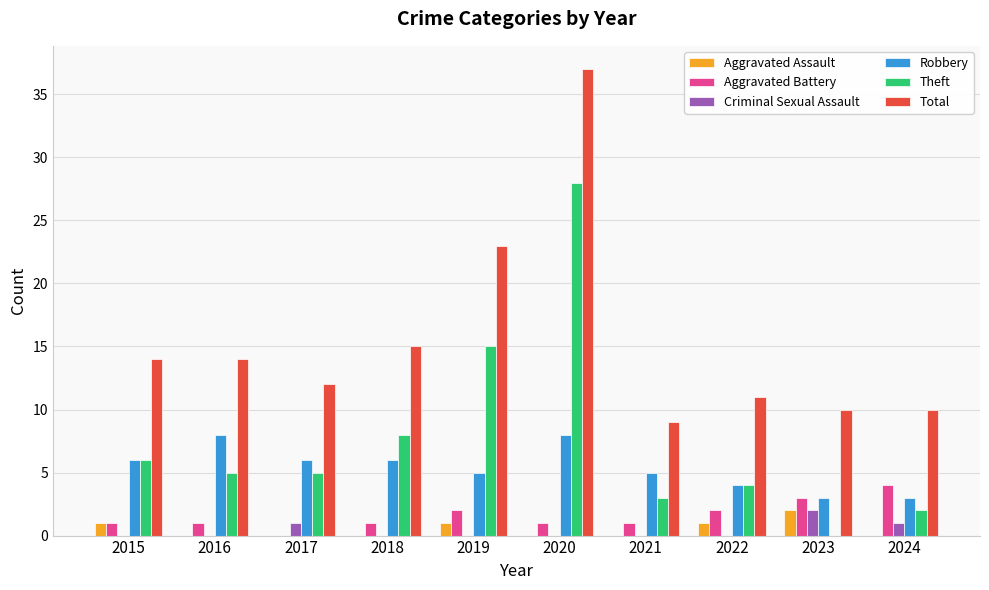

What is the greatest value displayed?

37